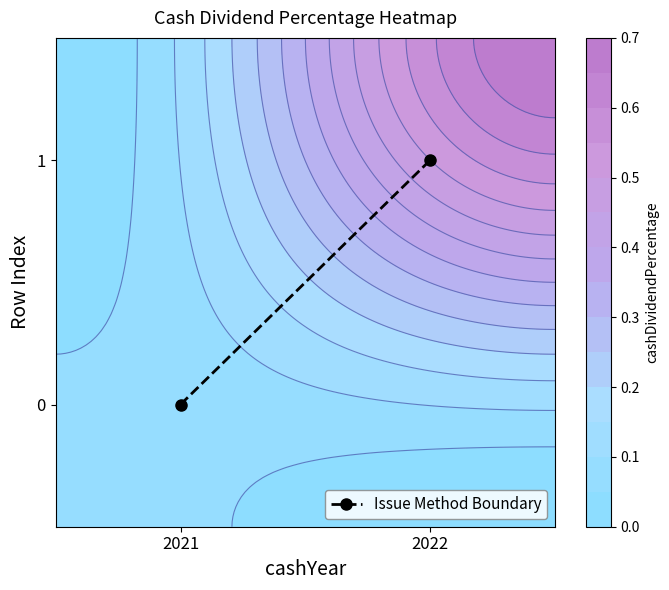

Reading left to right, what are all the values shown in this chart?

0	1